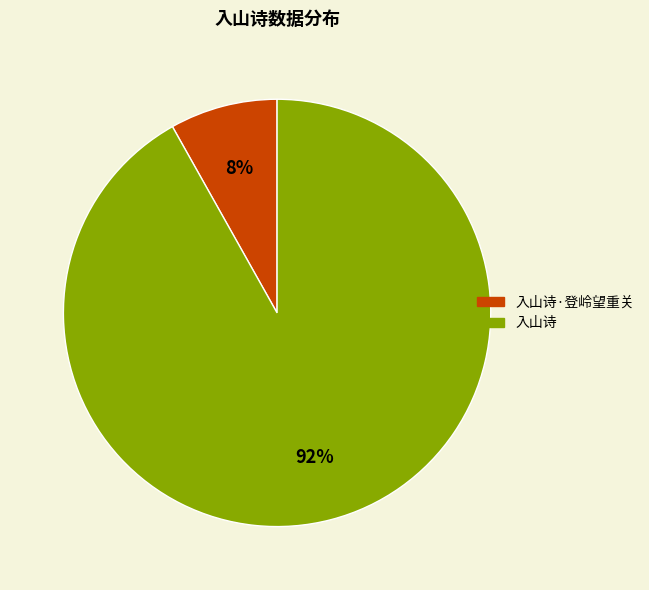

To the nearest percent, what is the difference between the largest and smallest slice percentages?

84%